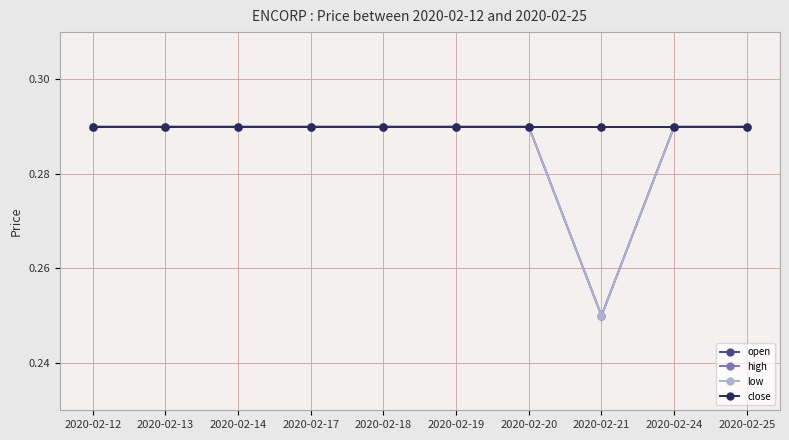

Is this an area chart (filled region under the line)?

No